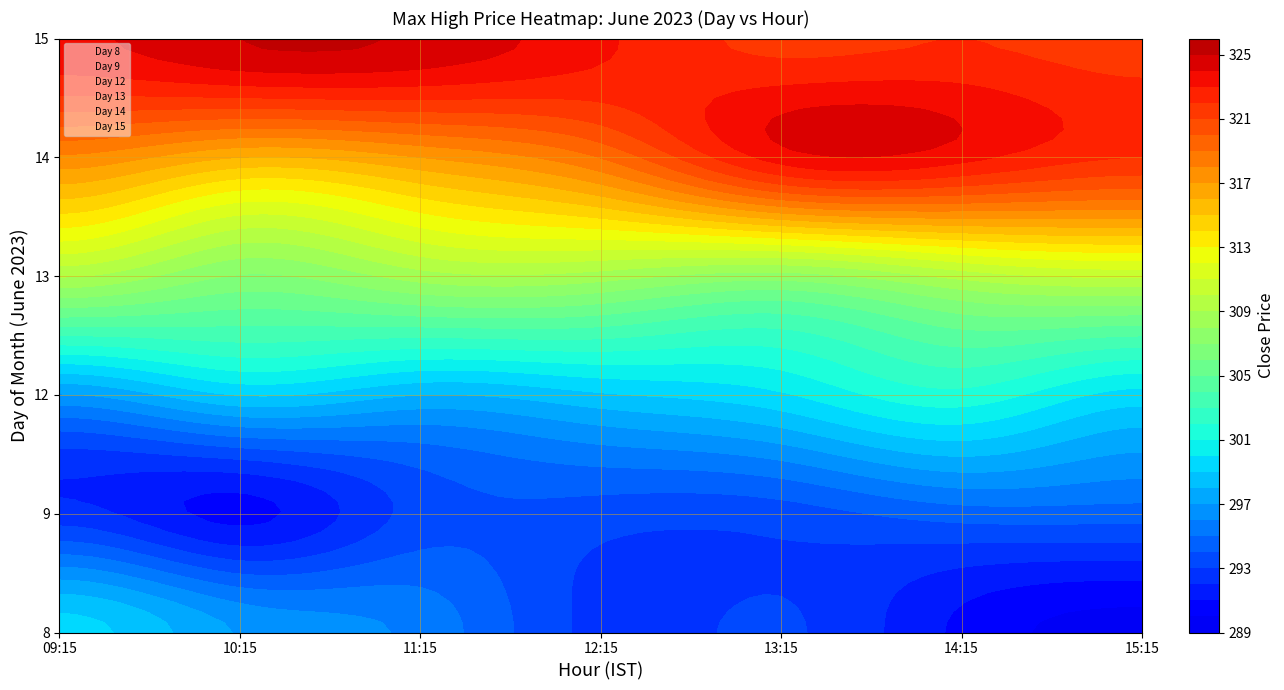

Rank the series by their maximum value, from lowest to highest.

Day 8, Day 9, Day 12, Day 13, Day 14, Day 15